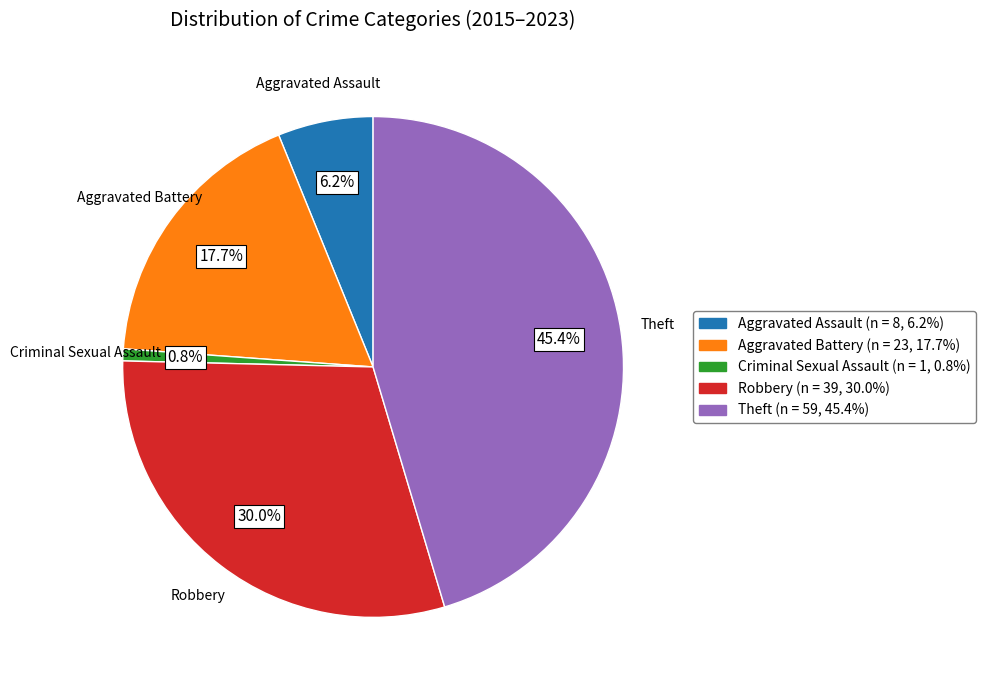

Does any single category account for the majority?

No